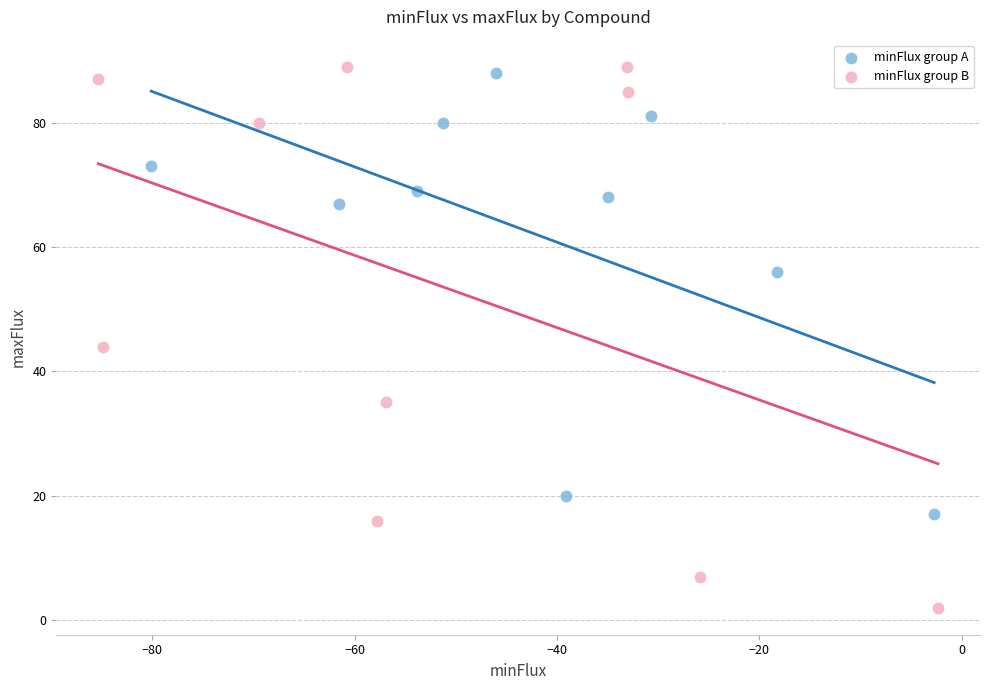

Which series has the largest Y range (max minus min)?

minFlux group B